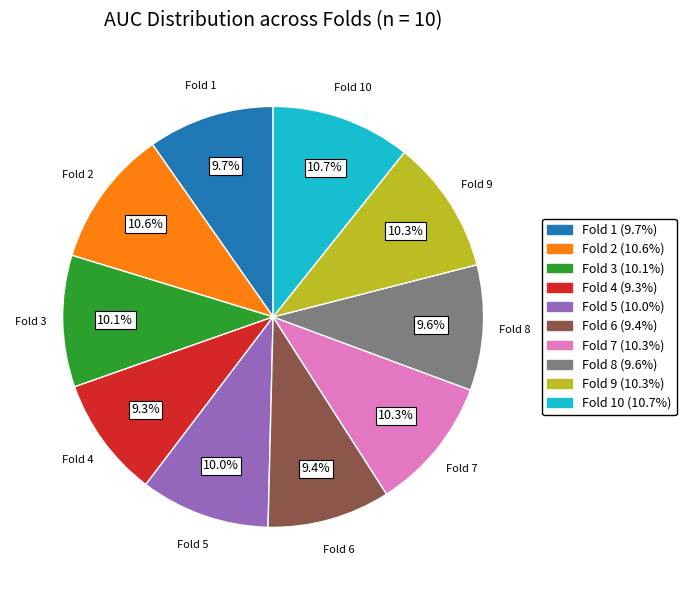

Does any single category account for the majority?

No